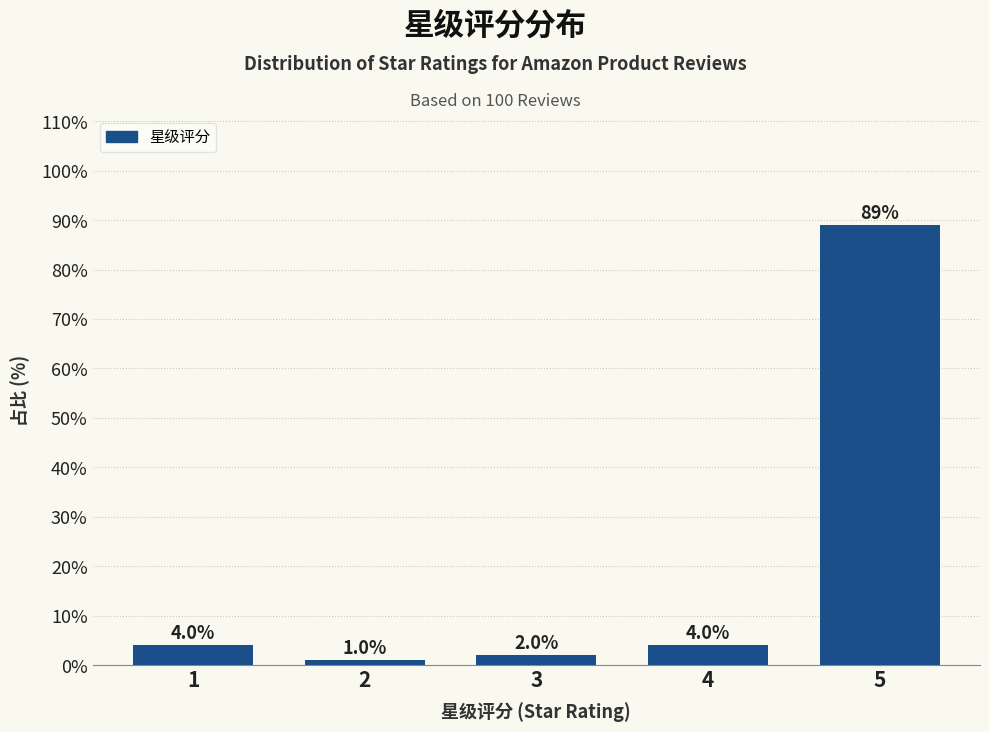

Reading left to right, transcribe all the data shown in this chart.

1=4	2=1	3=2	4=4	5=89